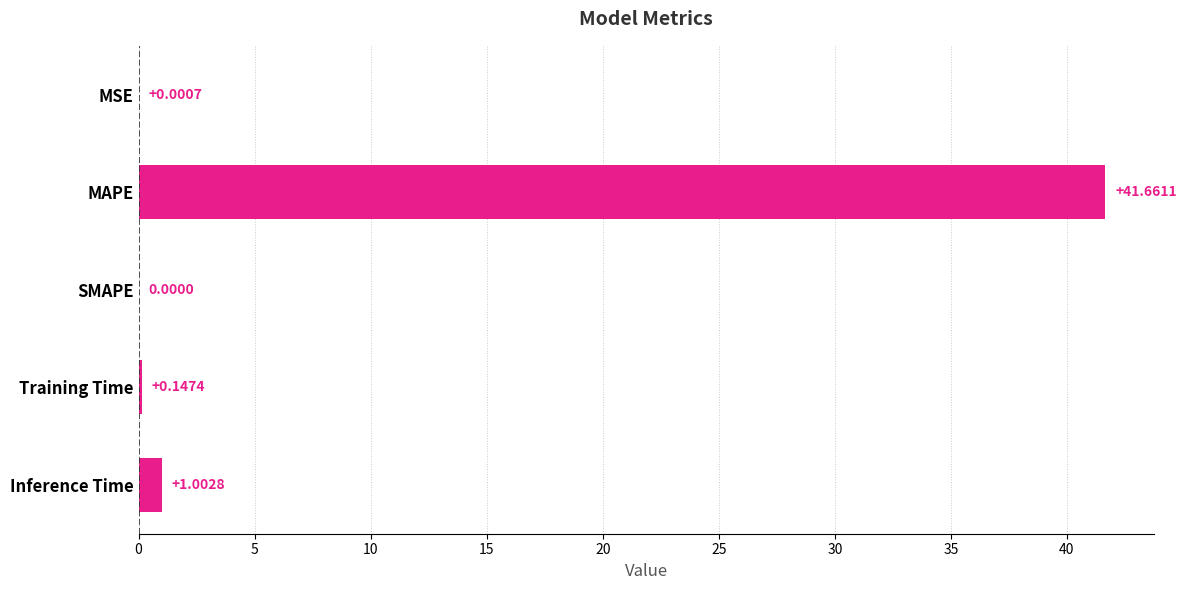

What is the maximum value shown in the chart?

41.7